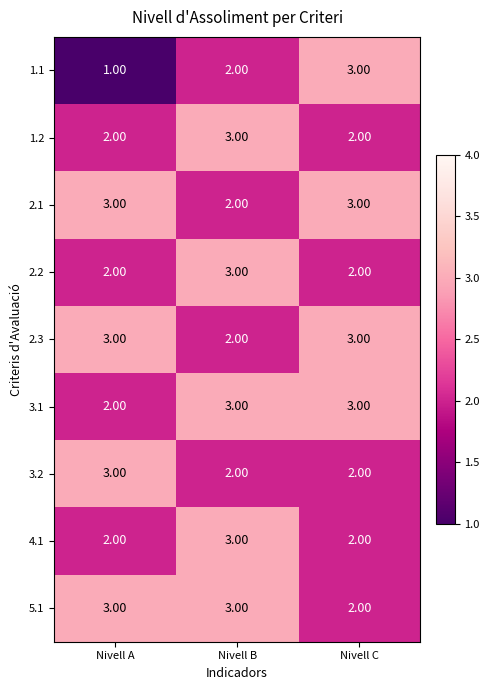

What is the difference between the highest and lowest values at Nivell B?

1